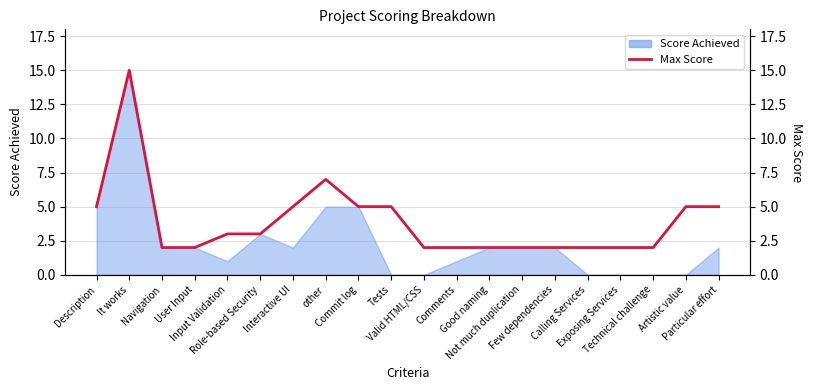

What is the maximum value shown in the chart?

15